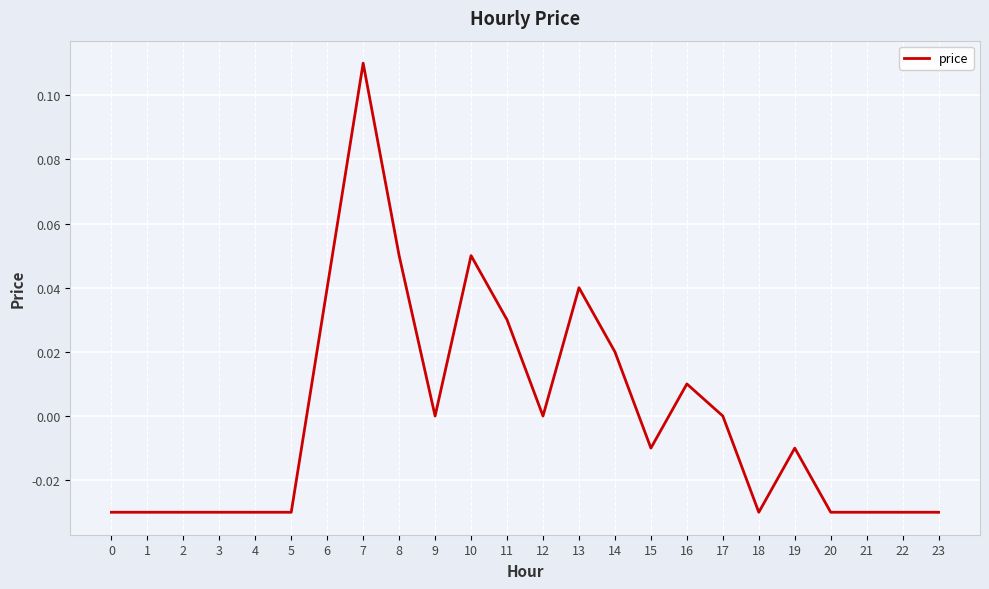

Which category has the highest value across all series?

7